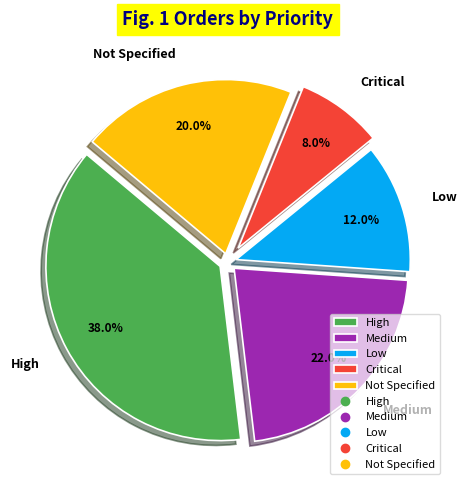

Does Medium account for over 50% of the chart?

No